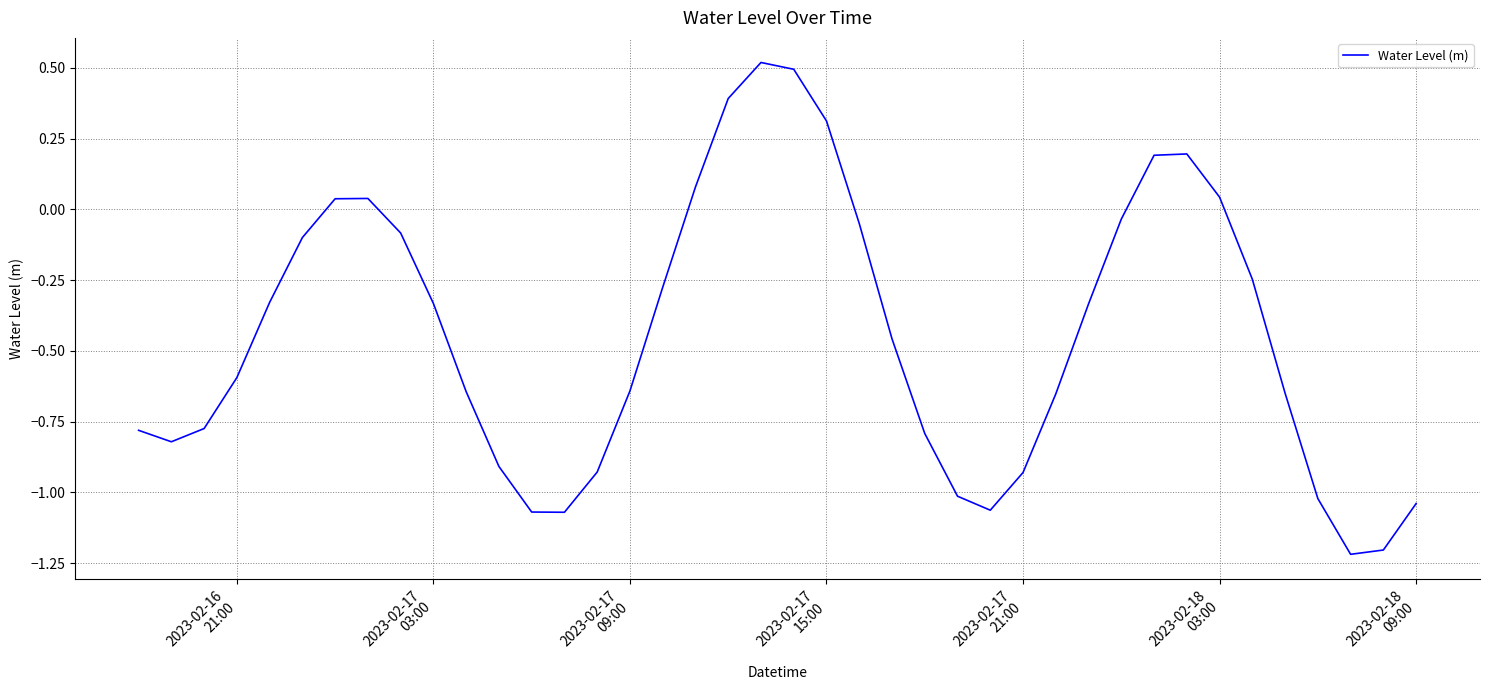

What is the greatest value displayed?

0.5